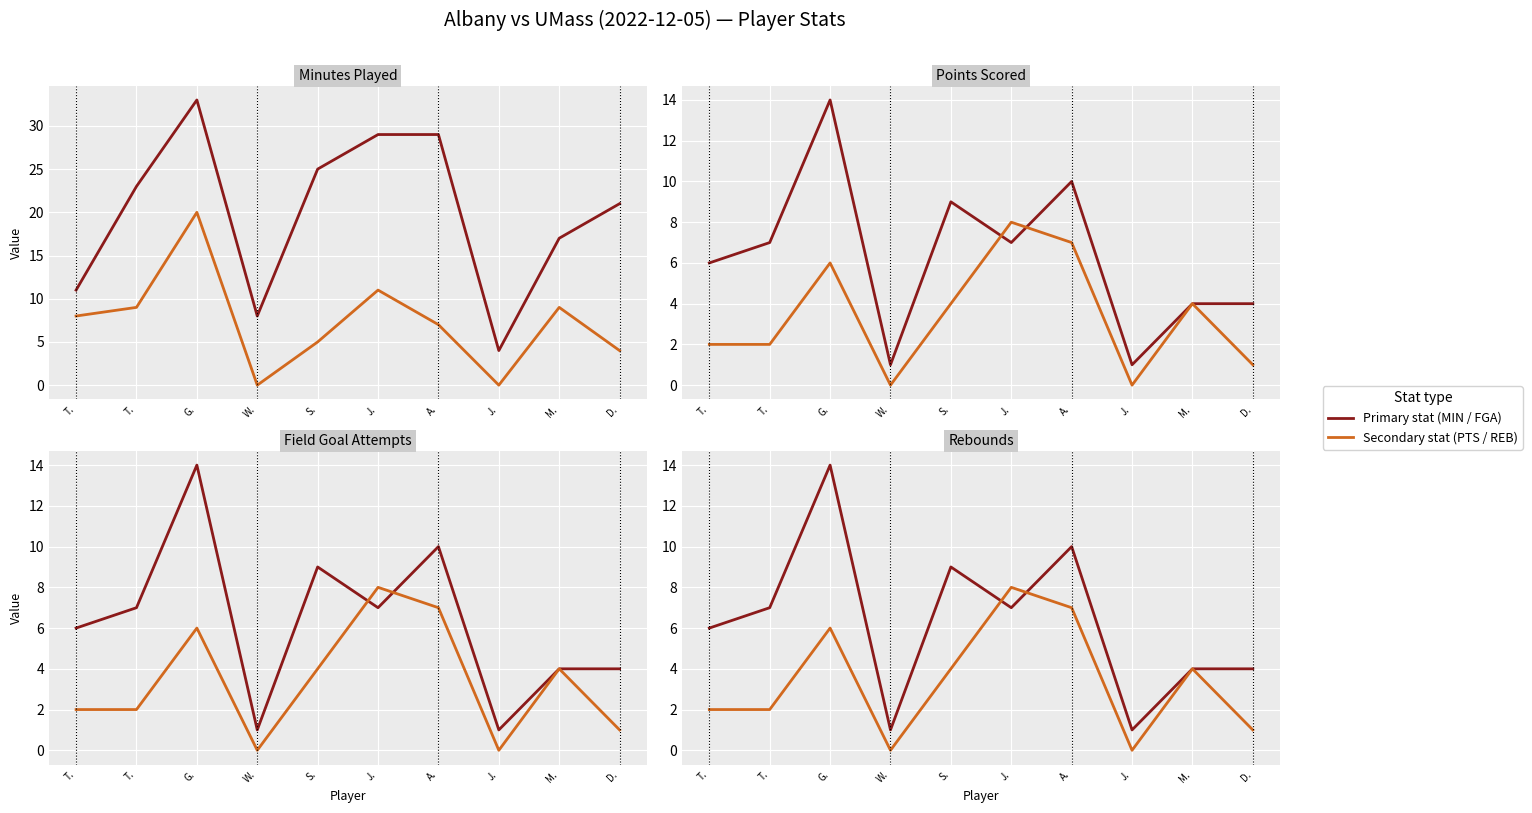

At which category does the chart reach its peak across all series?

G.